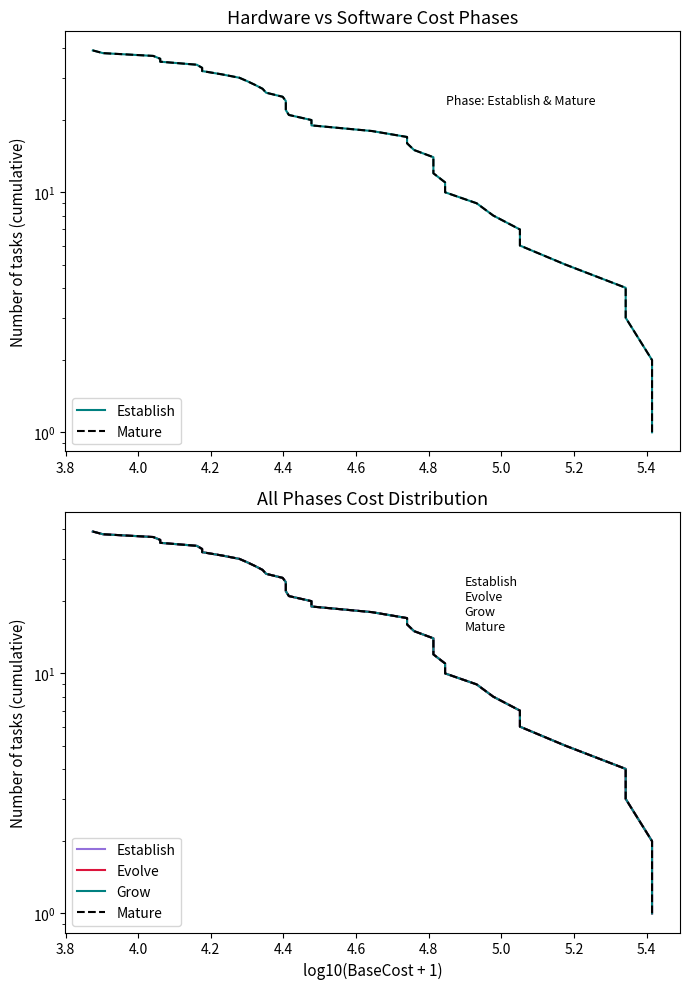

How many lines are shown in the chart?

4